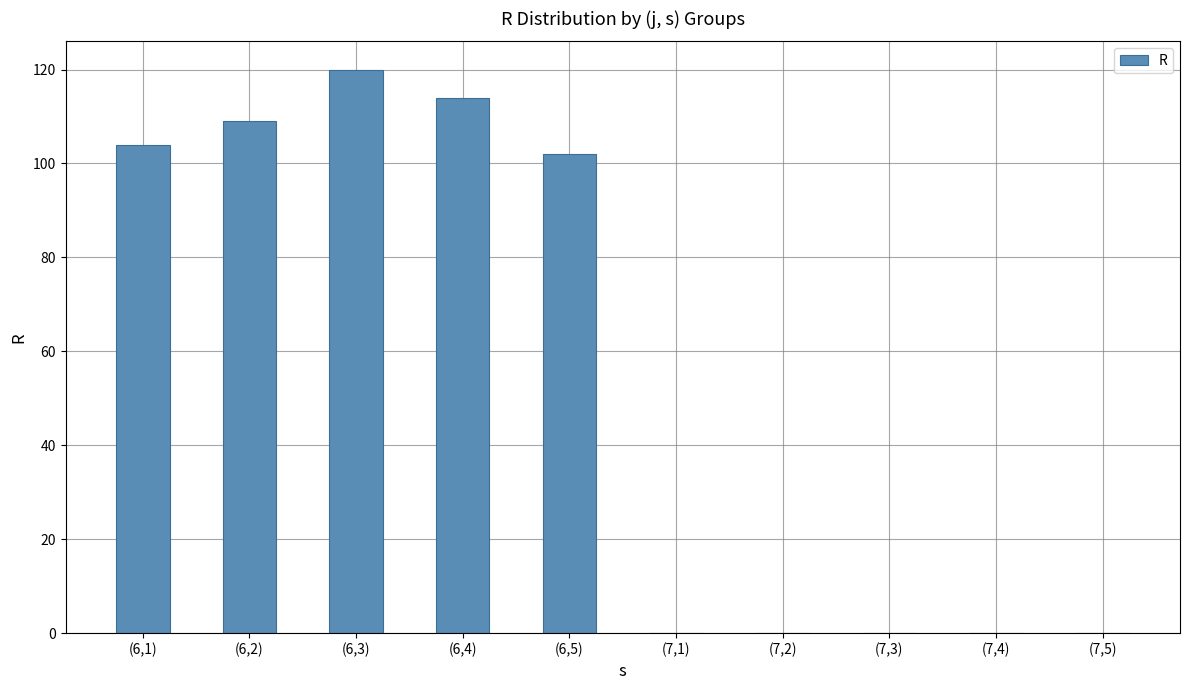

Approximately how many times larger is the value at (6,1) compared to (6,5)?

1.0